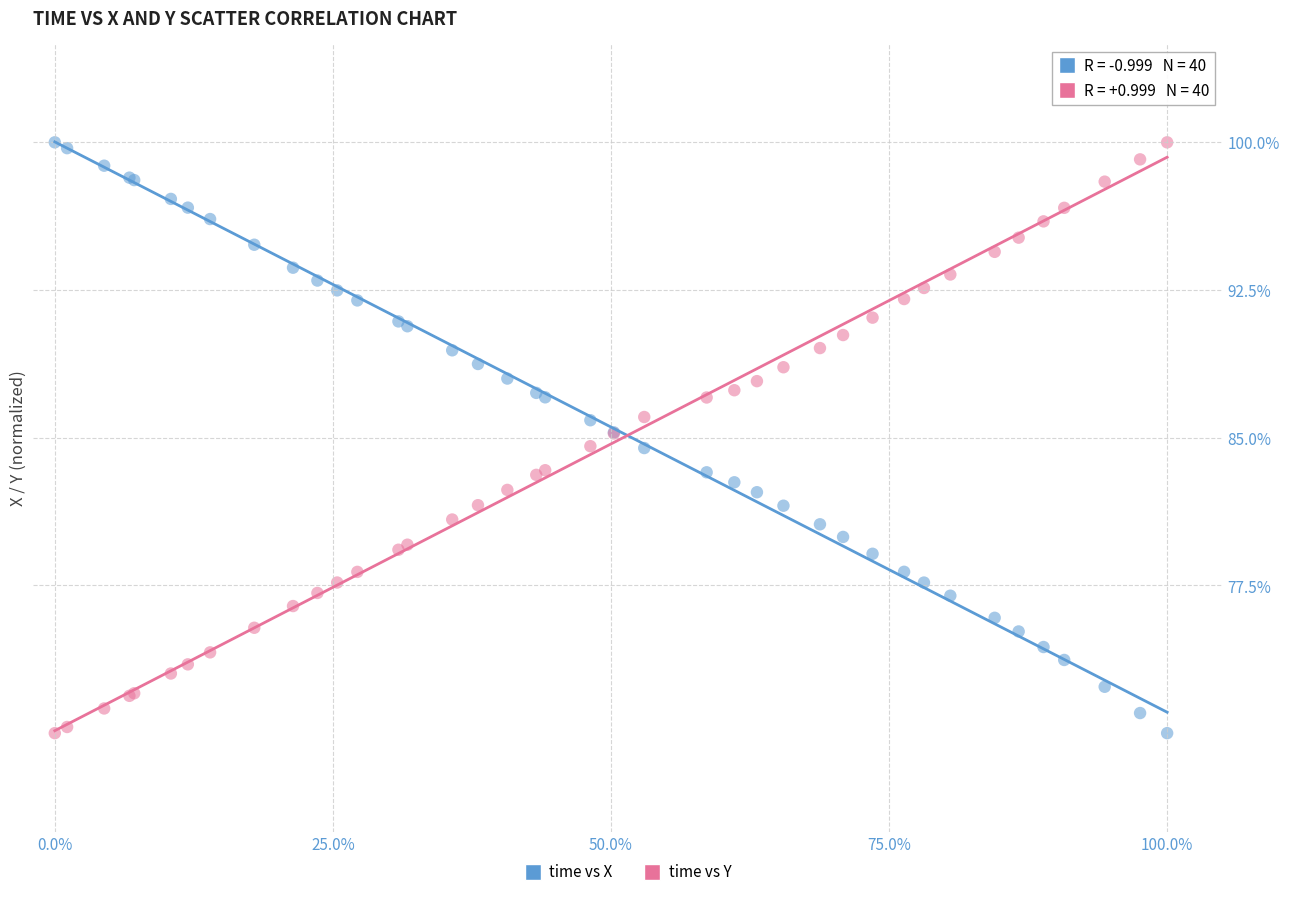

What are all the series names shown in the legend?

time vs X, time vs Y